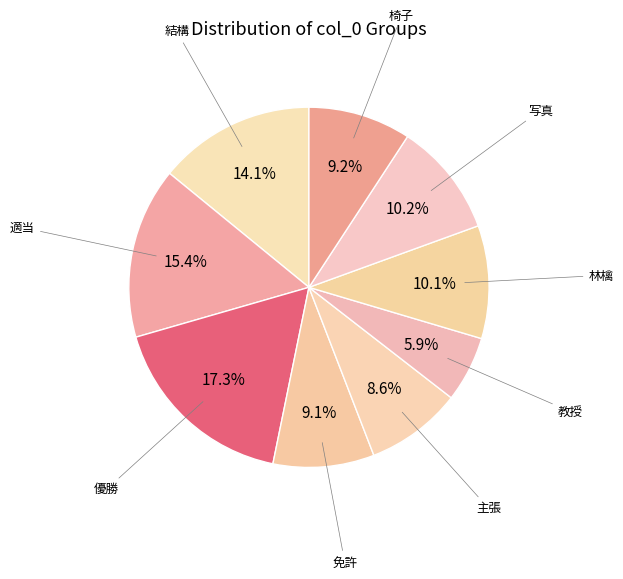

How many slices are in this pie chart?

9